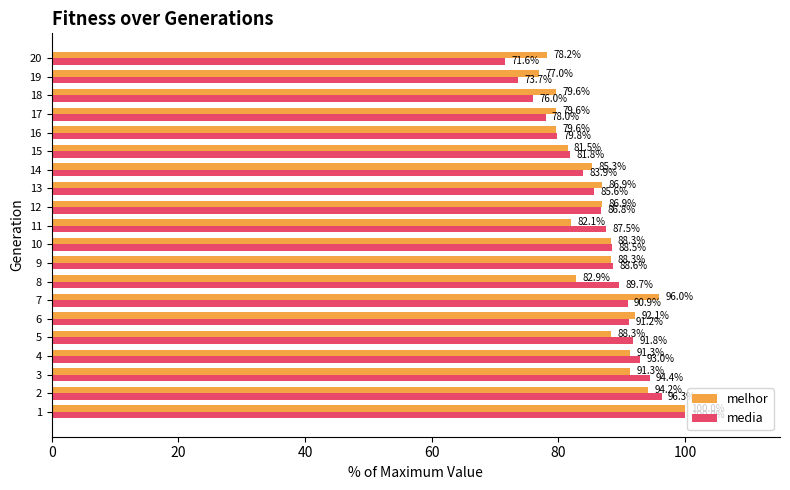

What is the difference between the highest and lowest values at 20?

6.6